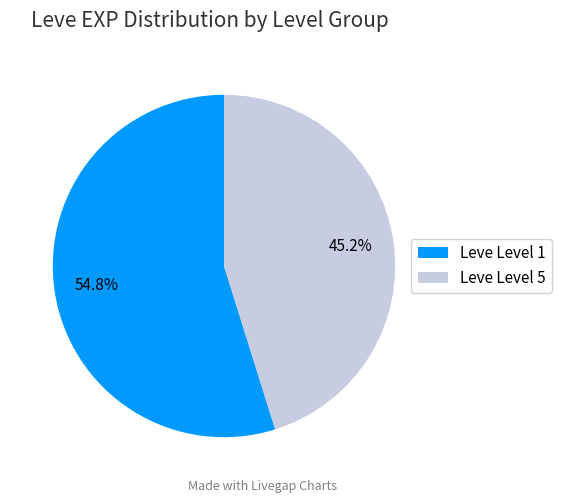

What is the ratio of the value at Leve Level 1 to the value at Leve Level 5?

1.2